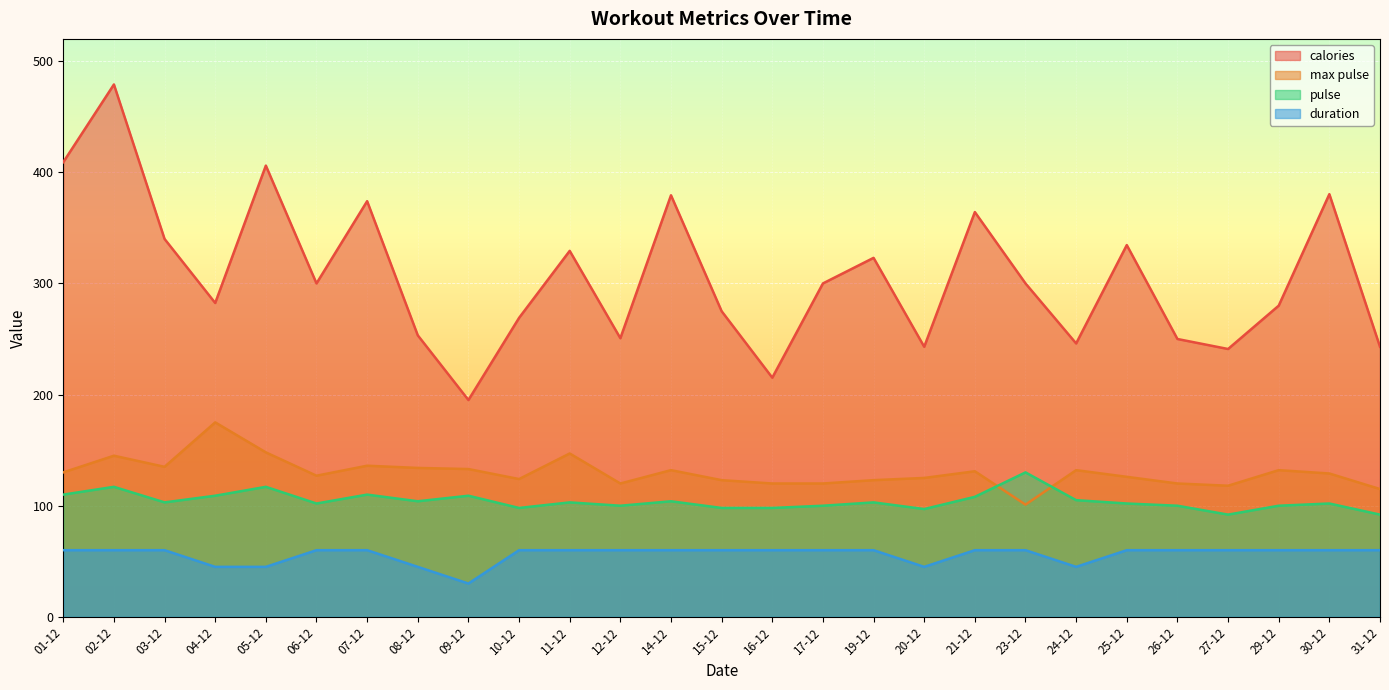

True or false: max pulse and pulse intersect in this chart.

True